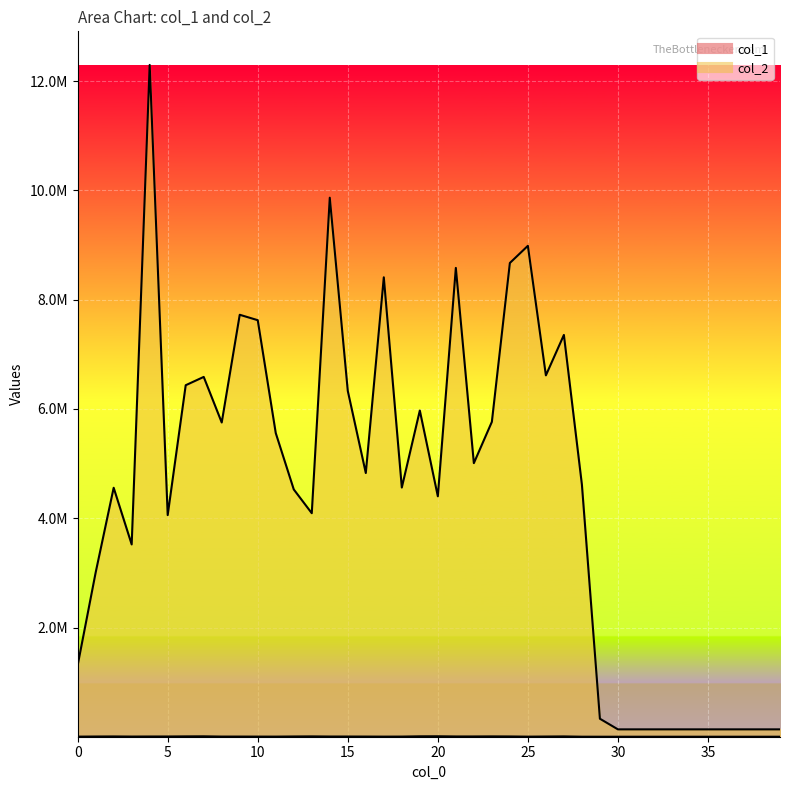

True or false: col_1 and col_2 cross at least once.

False